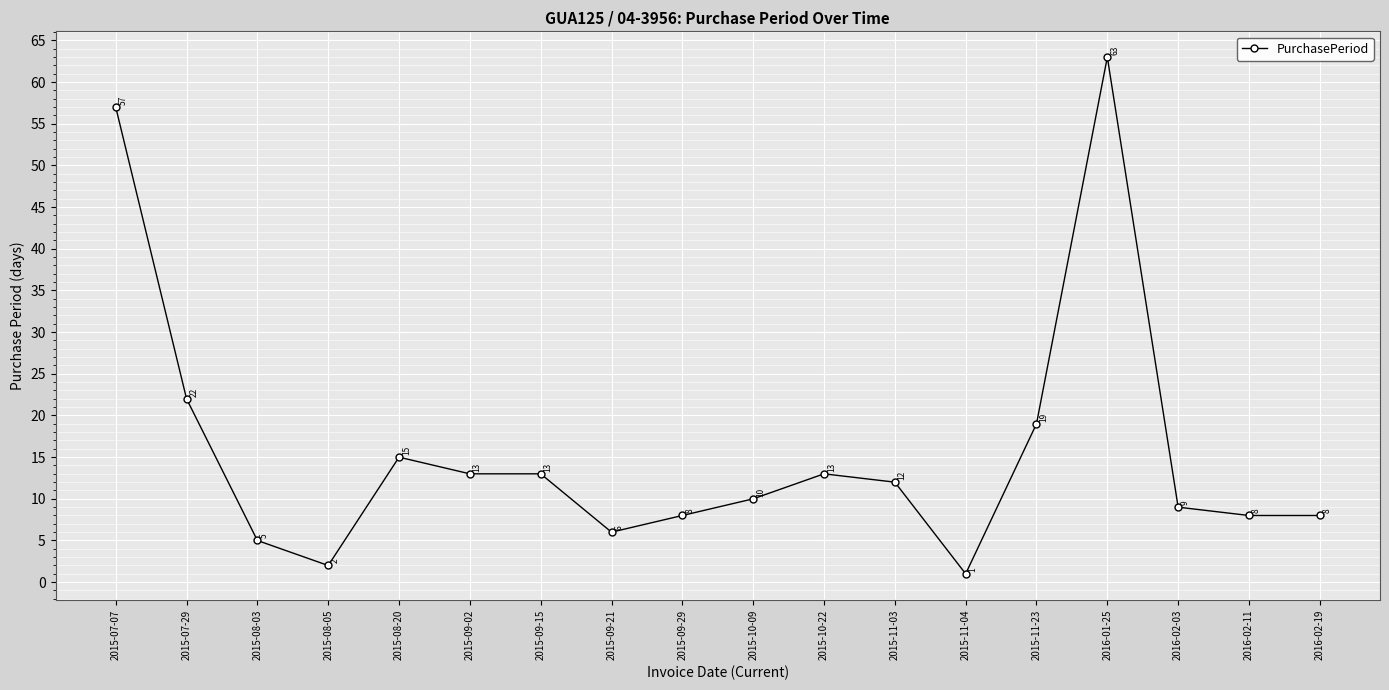

Where is the first local maximum?

2015-08-20